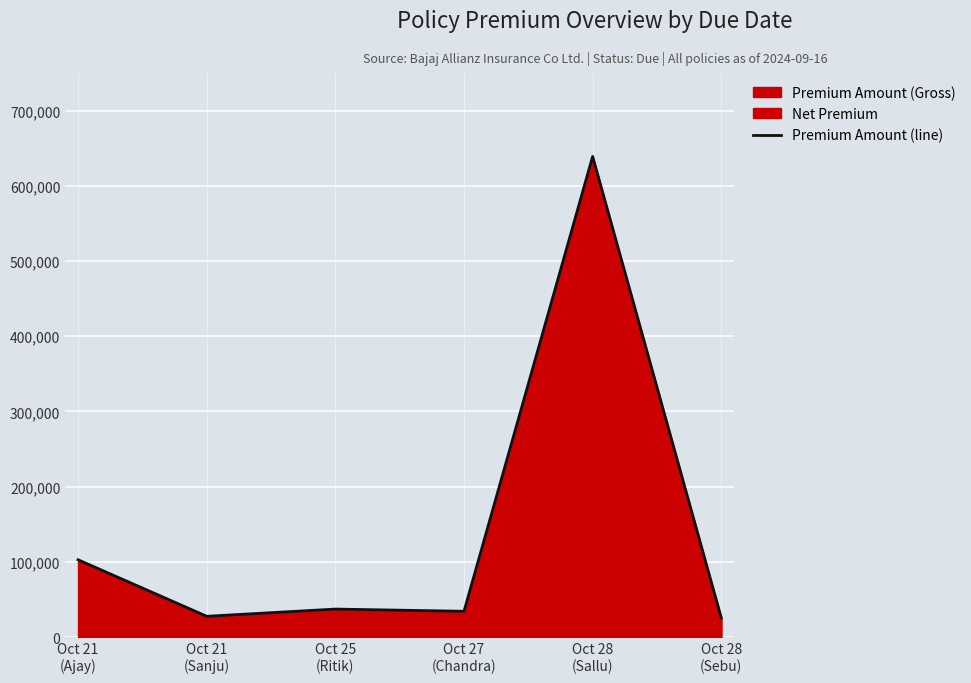

What is the smallest value displayed?

25562.5